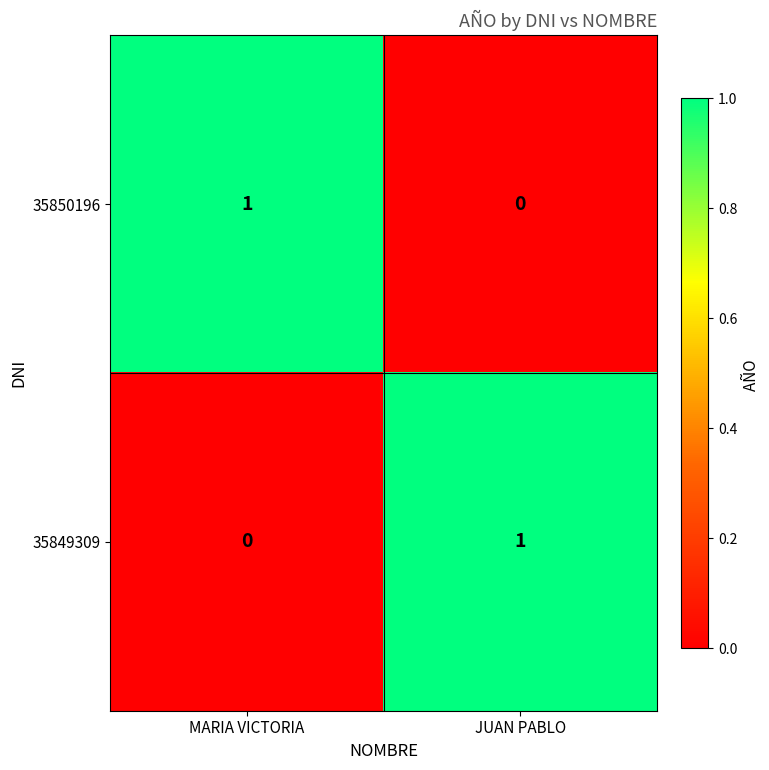

True or false: 35850196 has a value of 0 at JUAN PABLO.

True